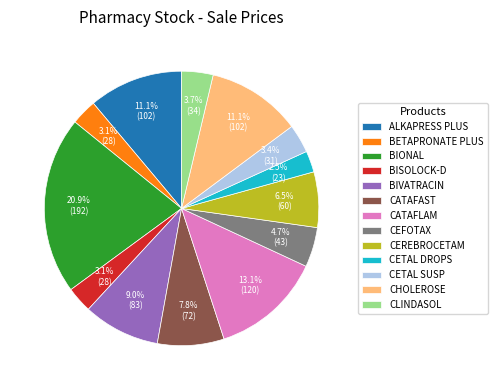

How many segments does this pie chart have?

13